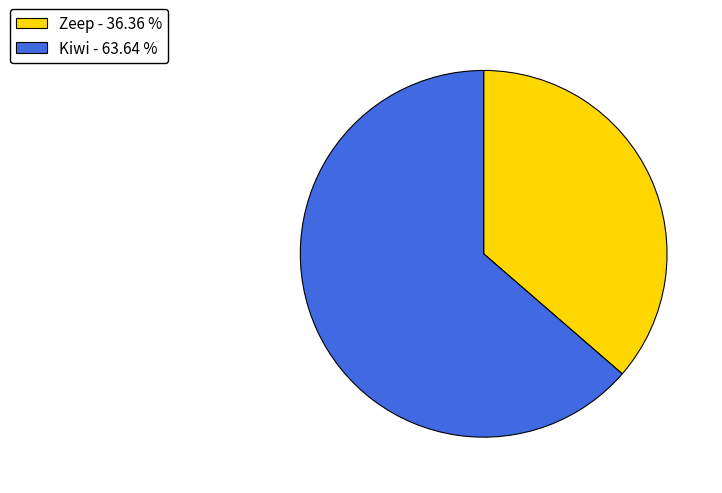

How many slices are in this pie chart?

2